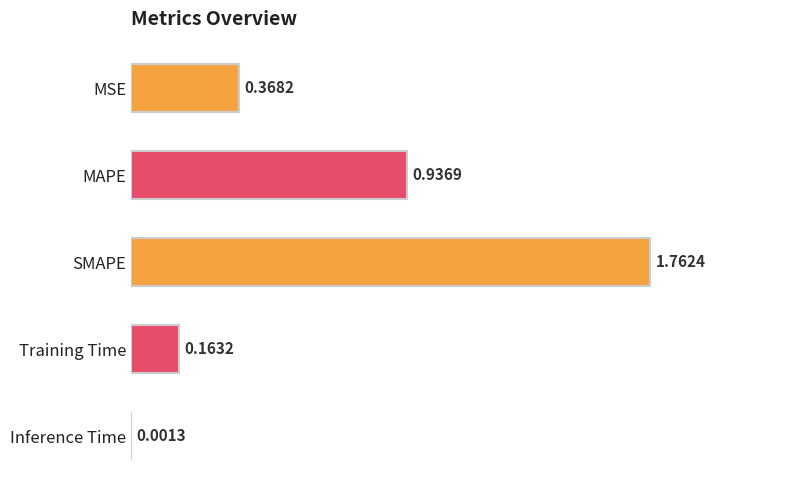

At which label is the value closest to 0?

Inference Time